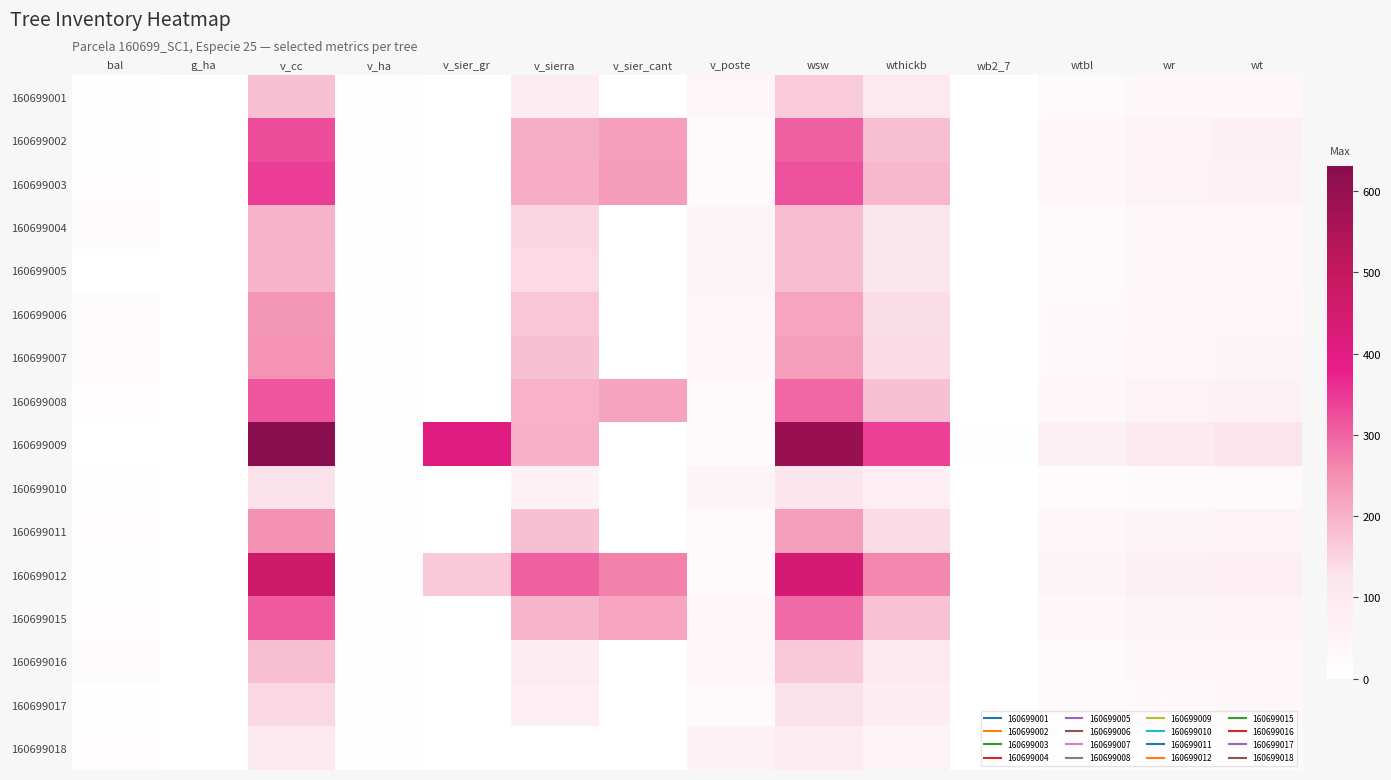

Reading left to right, list all the values displayed in this chart.

160699001: bal=2.7	g_ha=1.2	v_cc=179.1	v_ha=5.7	v_sier_gr=0.0	v_sierra=82.4	v_sier_cant=0.0	v_poste=46.5	wsw=164.6	wthickb=103.3	wb2_7=0.0	wtbl=25.0	wr=34.5	wt=35.8
160699002: bal=9.1	g_ha=0.9	v_cc=326.9	v_ha=4.6	v_sier_gr=0.0	v_sierra=206.0	v_sier_cant=228.9	v_poste=26.9	wsw=303.2	wthickb=182.2	wb2_7=0.0	wtbl=42.0	wr=58.1	wt=67.6
160699003: bal=10.0	g_ha=0.9	v_cc=342.7	v_ha=4.8	v_sier_gr=0.0	v_sierra=208.2	v_sier_cant=233.3	v_poste=28.1	wsw=321.9	wthickb=192.1	wb2_7=0.0	wtbl=40.7	wr=56.2	wt=65.0
160699004: bal=18.1	g_ha=0.6	v_cc=198.4	v_ha=2.8	v_sier_gr=0.0	v_sierra=145.7	v_sier_cant=0.0	v_poste=47.0	wsw=186.1	wthickb=114.1	wb2_7=0.0	wtbl=26.5	wr=36.6	wt=38.5
160699005: bal=1.5	g_ha=1.2	v_cc=197.9	v_ha=6.3	v_sier_gr=0.0	v_sierra=141.4	v_sier_cant=0.0	v_poste=48.5	wsw=183.6	wthickb=114.5	wb2_7=0.0	wtbl=25.3	wr=35.0	wt=36.4
160699006: bal=16.2	g_ha=0.7	v_cc=239.0	v_ha=3.4	v_sier_gr=0.0	v_sierra=170.7	v_sier_cant=0.0	v_poste=45.1	wsw=221.7	wthickb=136.3	wb2_7=0.0	wtbl=30.6	wr=42.3	wt=45.9
160699007: bal=15.5	g_ha=0.7	v_cc=244.4	v_ha=3.5	v_sier_gr=0.0	v_sierra=177.4	v_sier_cant=0.0	v_poste=41.8	wsw=229.3	wthickb=138.5	wb2_7=0.0	wtbl=32.7	wr=45.2	wt=49.7
160699008: bal=10.8	g_ha=0.8	v_cc=317.0	v_ha=4.5	v_sier_gr=0.0	v_sierra=200.3	v_sier_cant=223.8	v_poste=28.0	wsw=297.0	wthickb=177.9	wb2_7=0.0	wtbl=39.1	wr=54.0	wt=61.9
160699009: bal=0.0	g_ha=1.5	v_cc=630.6	v_ha=8.9	v_sier_gr=405.7	v_sierra=203.3	v_sier_cant=0.0	v_poste=22.6	wsw=591.4	wthickb=341.0	wb2_7=3.9	wtbl=70.0	wr=96.7	wt=126.1
160699010: bal=8.2	g_ha=0.9	v_cc=130.4	v_ha=4.2	v_sier_gr=0.0	v_sierra=62.4	v_sier_cant=0.0	v_poste=50.4	wsw=121.4	wthickb=76.5	wb2_7=0.0	wtbl=19.0	wr=26.3	wt=25.6
160699011: bal=14.0	g_ha=0.7	v_cc=247.0	v_ha=3.5	v_sier_gr=0.0	v_sierra=177.5	v_sier_cant=0.0	v_poste=27.2	wsw=226.9	wthickb=139.1	wb2_7=0.0	wtbl=34.5	wr=47.7	wt=53.2
160699012: bal=5.1	g_ha=1.0	v_cc=467.0	v_ha=6.6	v_sier_gr=166.3	v_sierra=303.6	v_sier_cant=267.4	v_poste=28.1	wsw=442.4	wthickb=260.1	wb2_7=0.0	wtbl=48.3	wr=66.8	wt=80.1
160699015: bal=11.7	g_ha=0.8	v_cc=311.8	v_ha=4.4	v_sier_gr=0.0	v_sierra=195.9	v_sier_cant=219.7	v_poste=42.8	wsw=292.9	wthickb=176.0	wb2_7=0.0	wtbl=37.0	wr=51.1	wt=57.9
160699016: bal=17.5	g_ha=0.6	v_cc=181.0	v_ha=2.6	v_sier_gr=0.0	v_sierra=90.0	v_sier_cant=0.0	v_poste=41.1	wsw=165.6	wthickb=103.1	wb2_7=0.0	wtbl=27.8	wr=38.4	wt=40.8
160699017: bal=3.9	g_ha=1.2	v_cc=144.4	v_ha=4.6	v_sier_gr=0.0	v_sierra=78.1	v_sier_cant=0.0	v_poste=27.7	wsw=129.0	wthickb=82.6	wb2_7=0.0	wtbl=24.6	wr=34.1	wt=35.2
160699018: bal=13.2	g_ha=0.8	v_cc=98.0	v_ha=3.1	v_sier_gr=0.0	v_sierra=0.0	v_sier_cant=0.0	v_poste=62.9	wsw=90.1	wthickb=58.0	wb2_7=0.0	wtbl=15.8	wr=21.8	wt=20.4